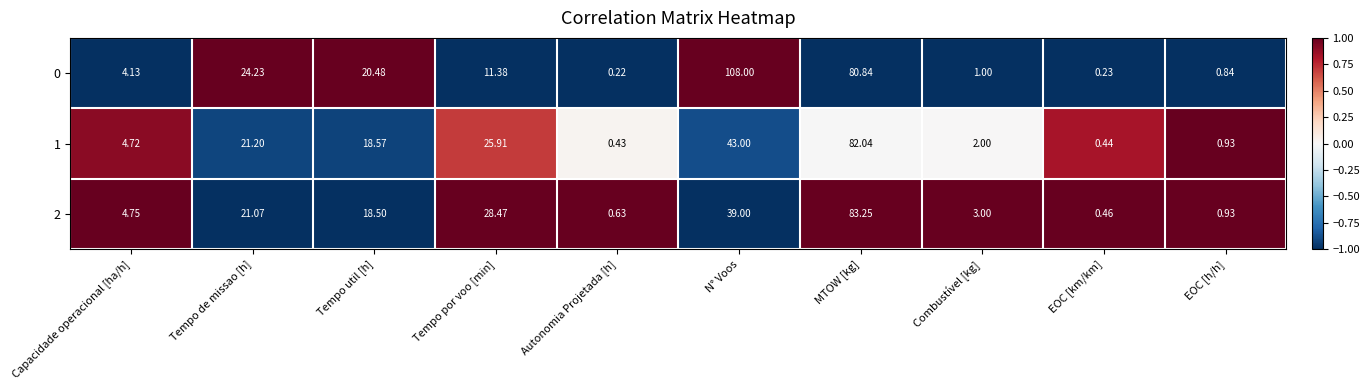

At which label does 1 first exceed 18?

Tempo de missao [h]